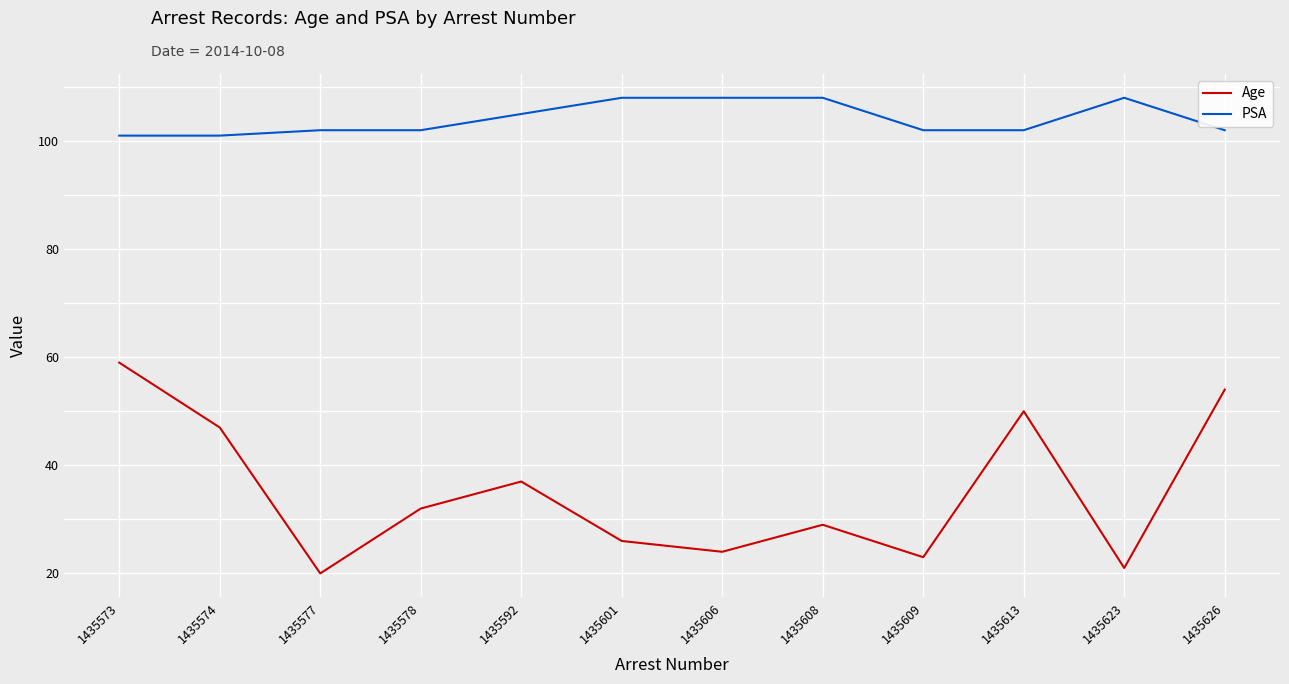

Which category has the lowest value across all series?

1435577